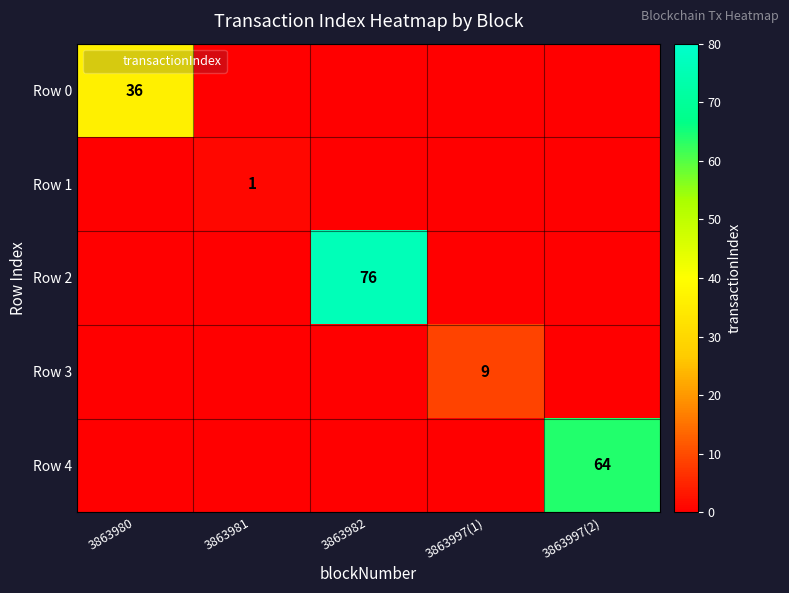

At how many categories does at least one series exceed 55?

2